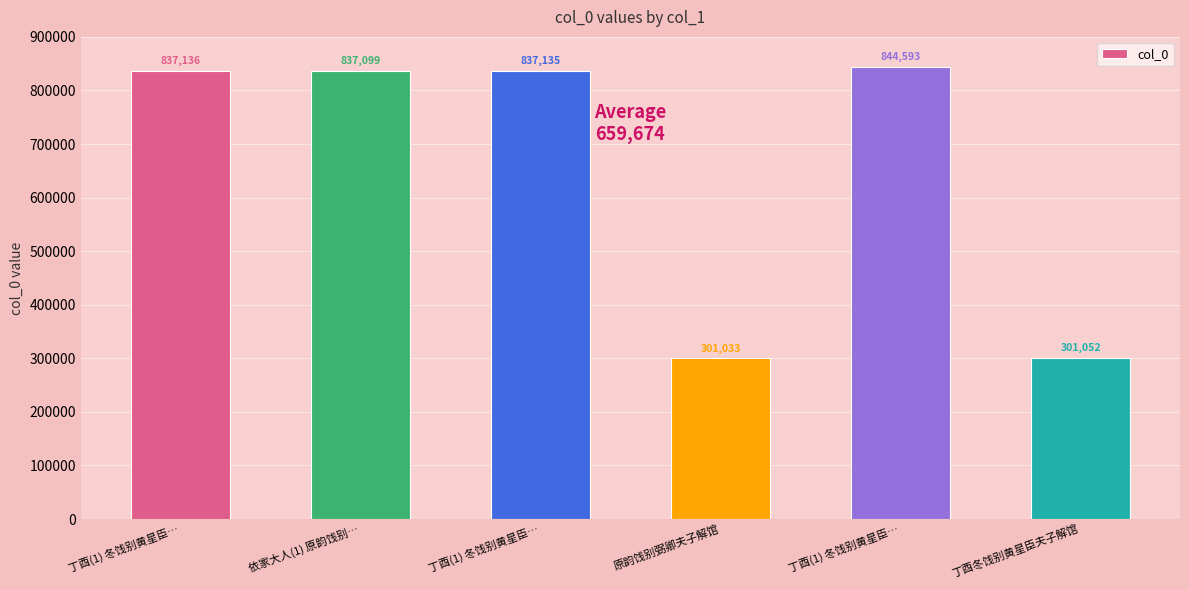

Count the number of data series in this chart.

1